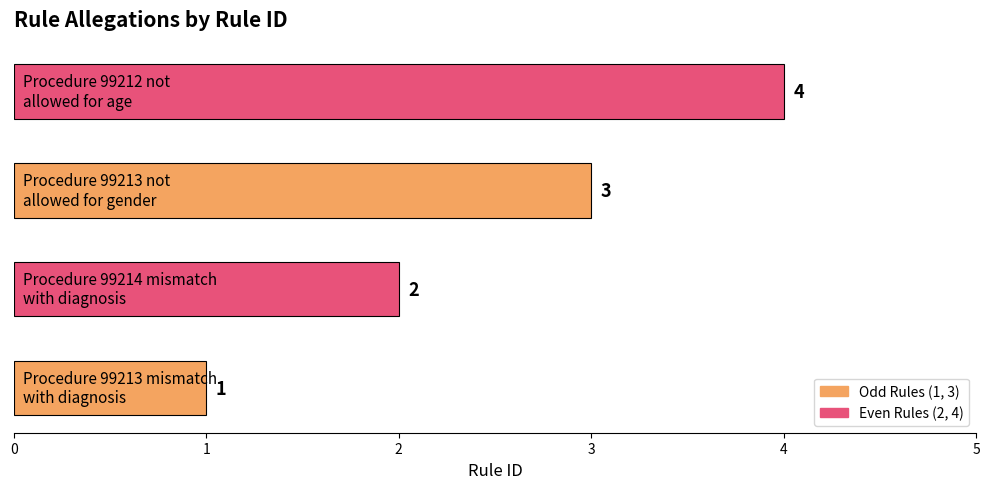

What is the maximum value shown in the chart?

4